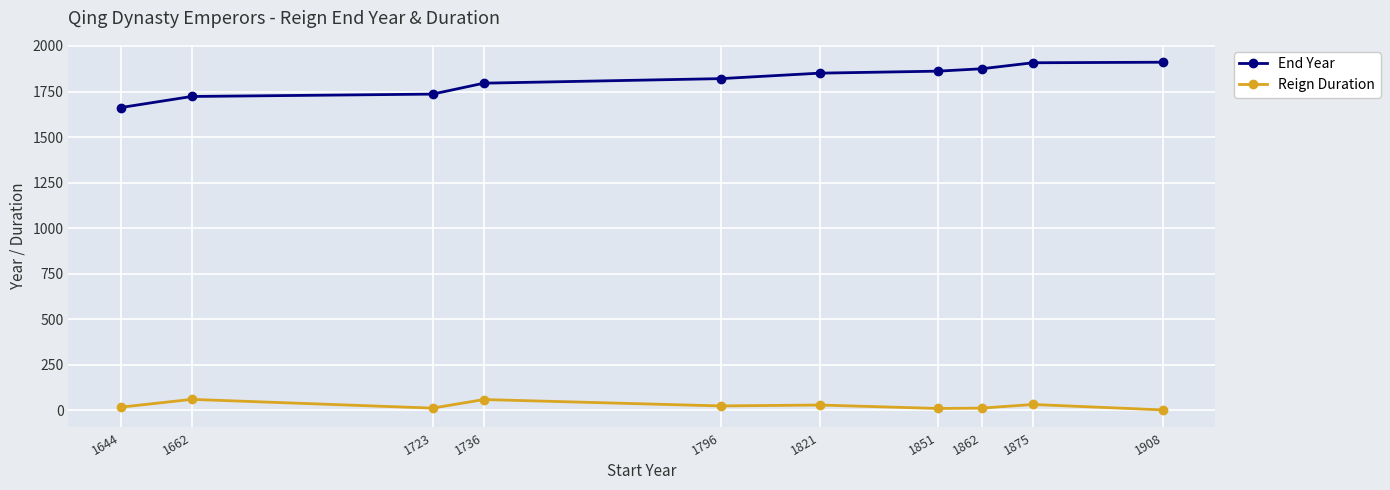

Which series has the widest spread of values?

End Year